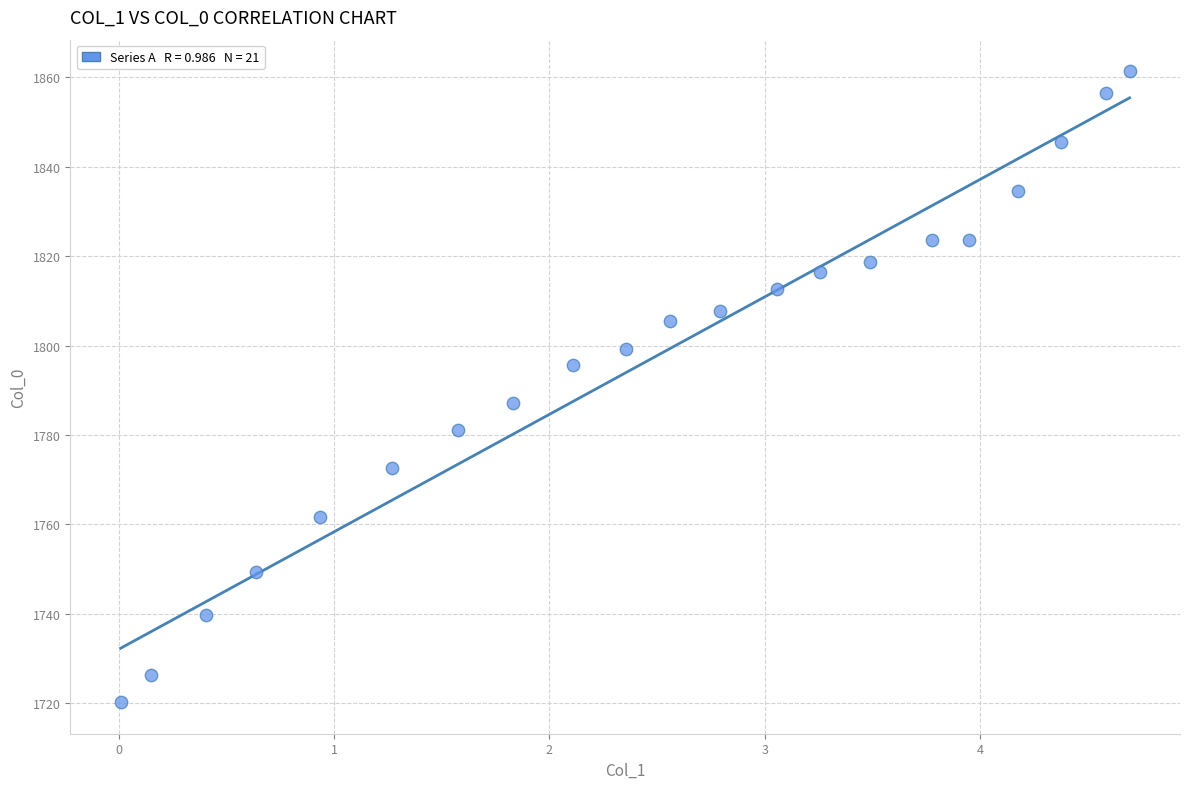

What Y value in the scatter plot is closest to 1790?

1787.2